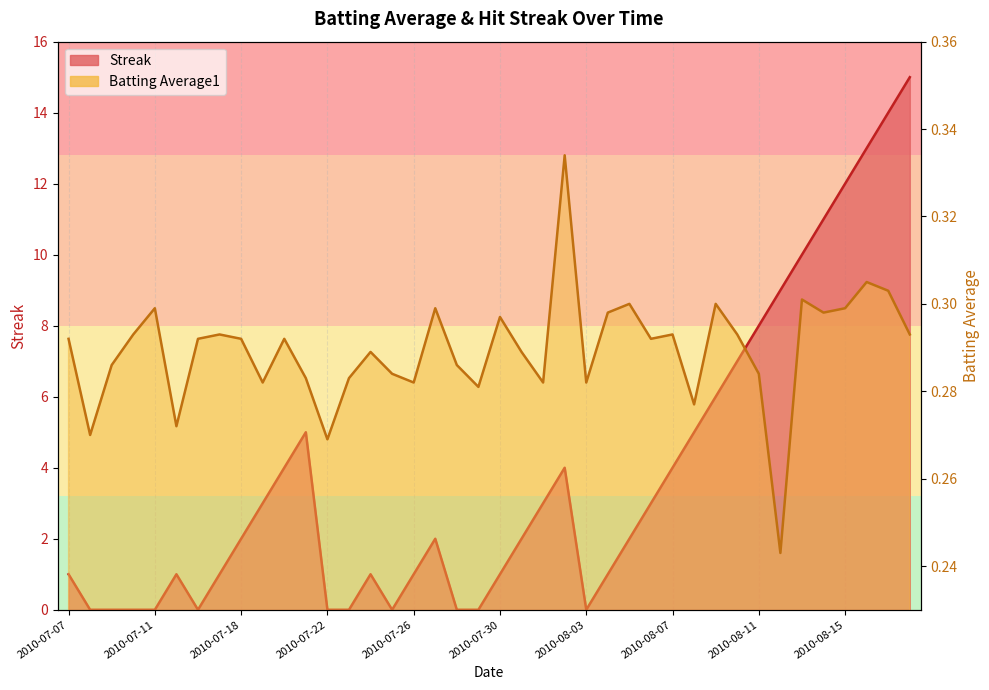

The Streak series shows 1.0 at 2010-08-04. True or false?

True